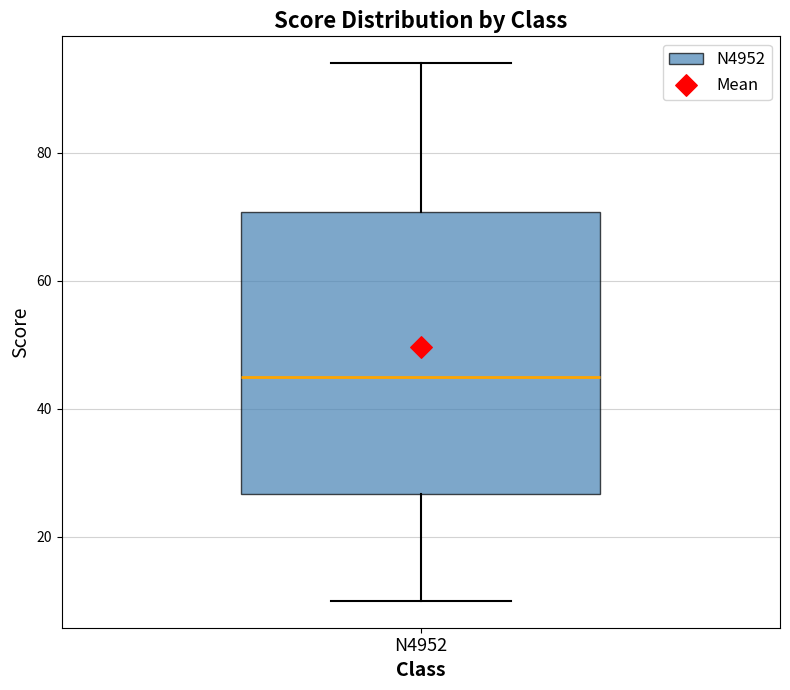

Read this box plot against the y-axis: the position of the median line, the range covered by the box, and the ends of both whiskers. The values are not printed on the chart, so give them approximately, as read against the axis.

median 46, box 26 to 70, whiskers 10 to 94